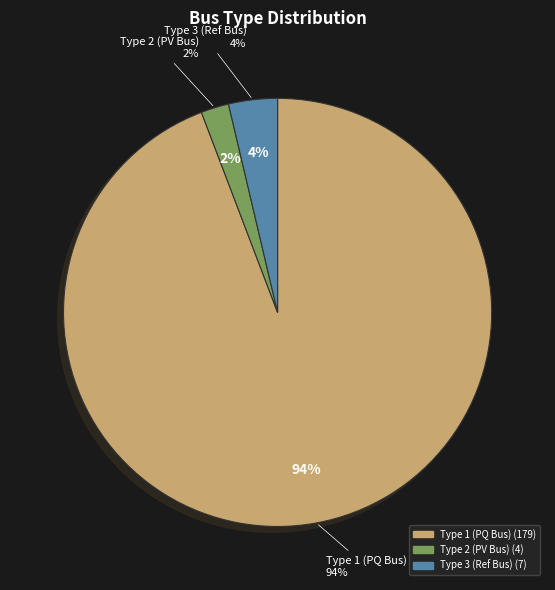

The BUS_TYPE_3 slice represents 1% of the pie. True or false?

False